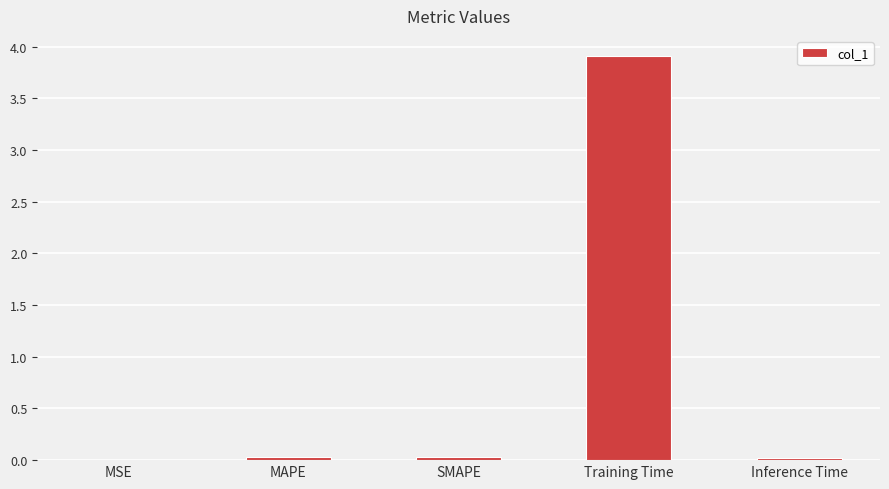

What is the sum of all values?

4.0